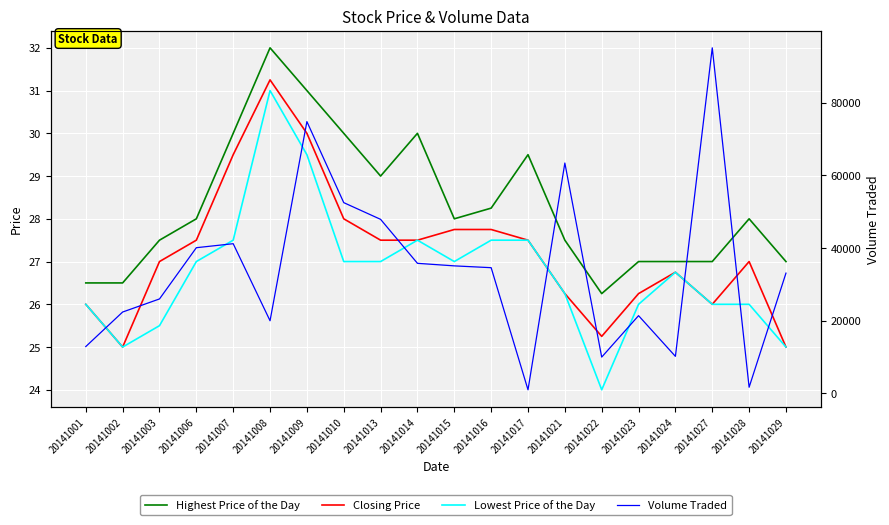

True or false: Closing Price has a value of 27.0 at 20141028.

True